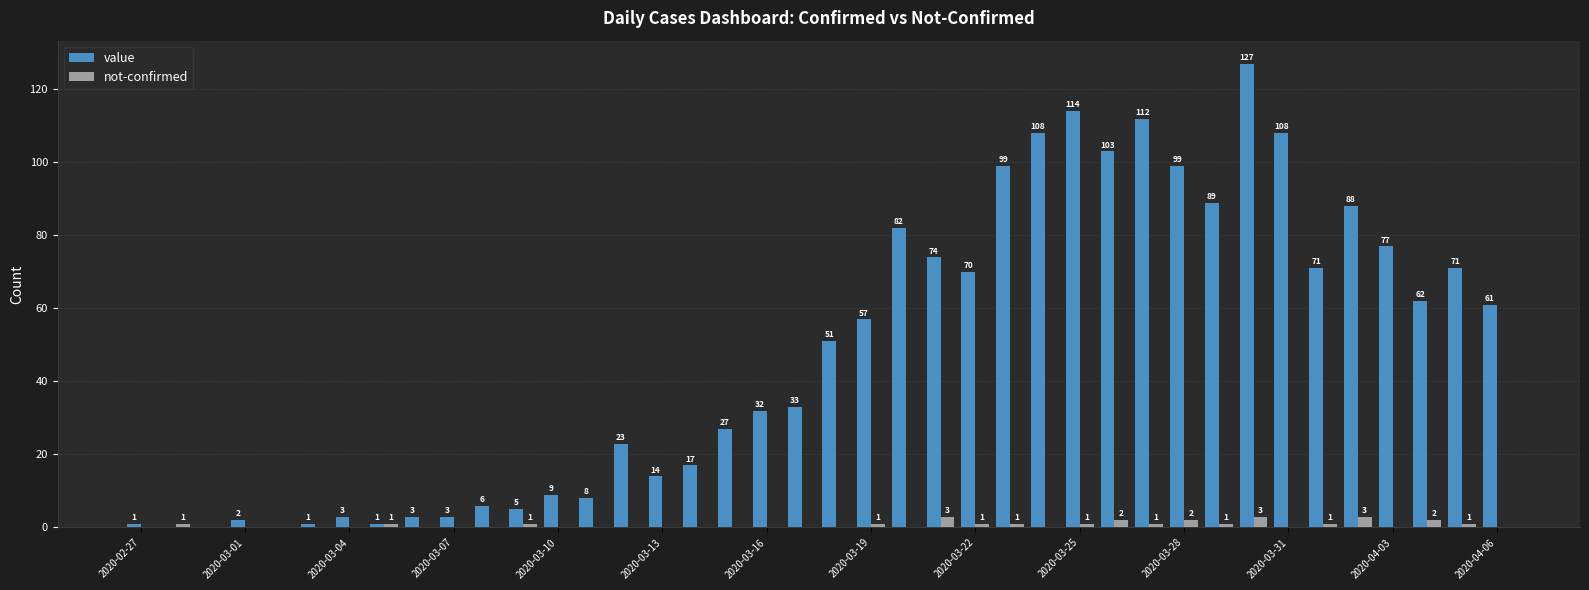

Count the number of categories in the chart.

40